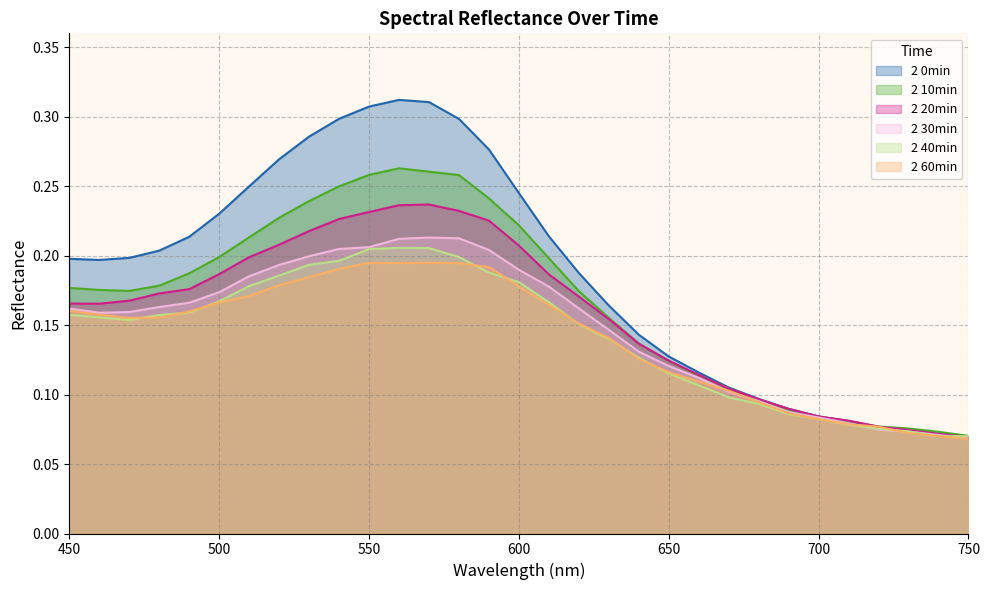

Between 470 and 560, which series saw the biggest shift?

2 0min